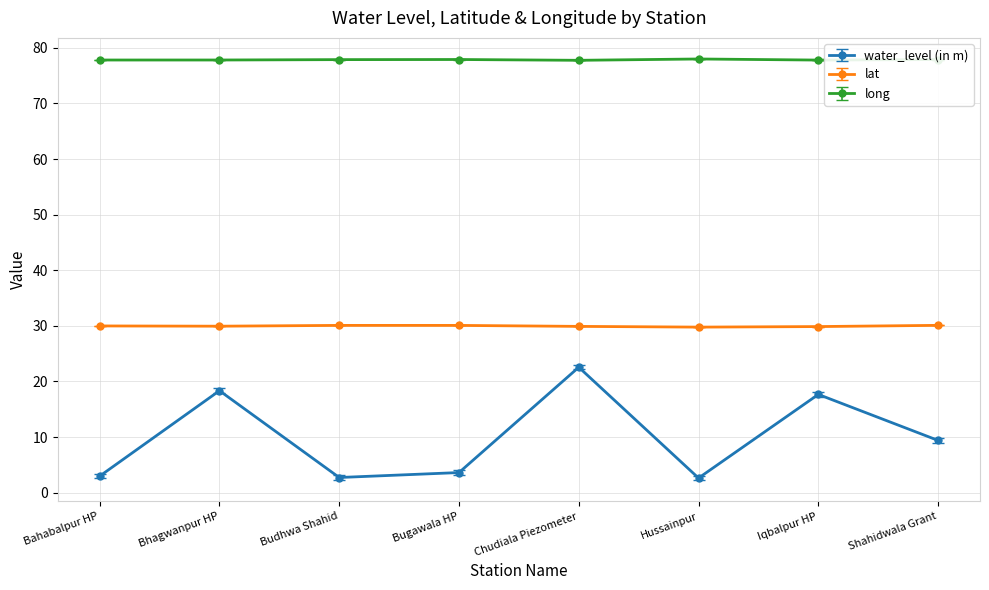

At Iqbalpur HP, list the series in order from largest to smallest.

long, lat, water_level (in m)